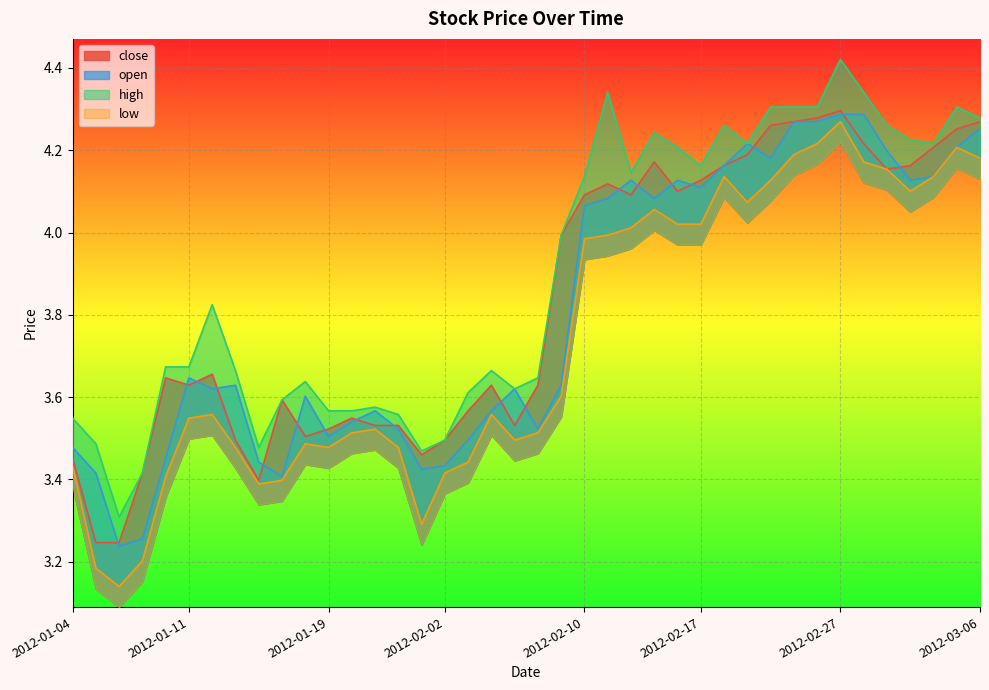

At 2012-02-07, list the series in order from smallest to largest.

low, close, open, high